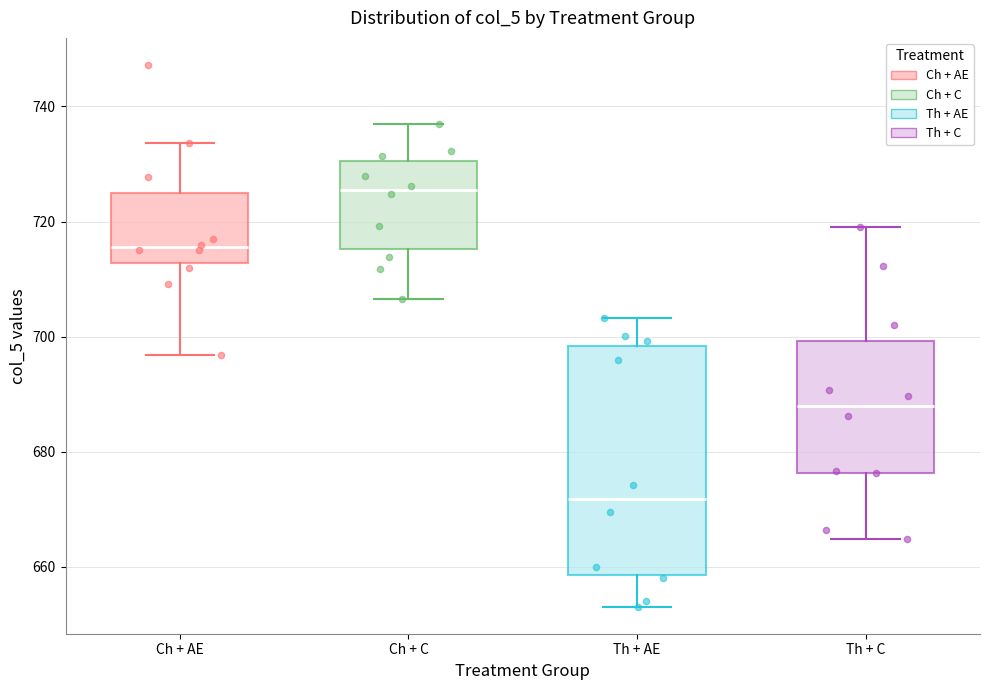

Which box's median line is the lowest?

Th + AE